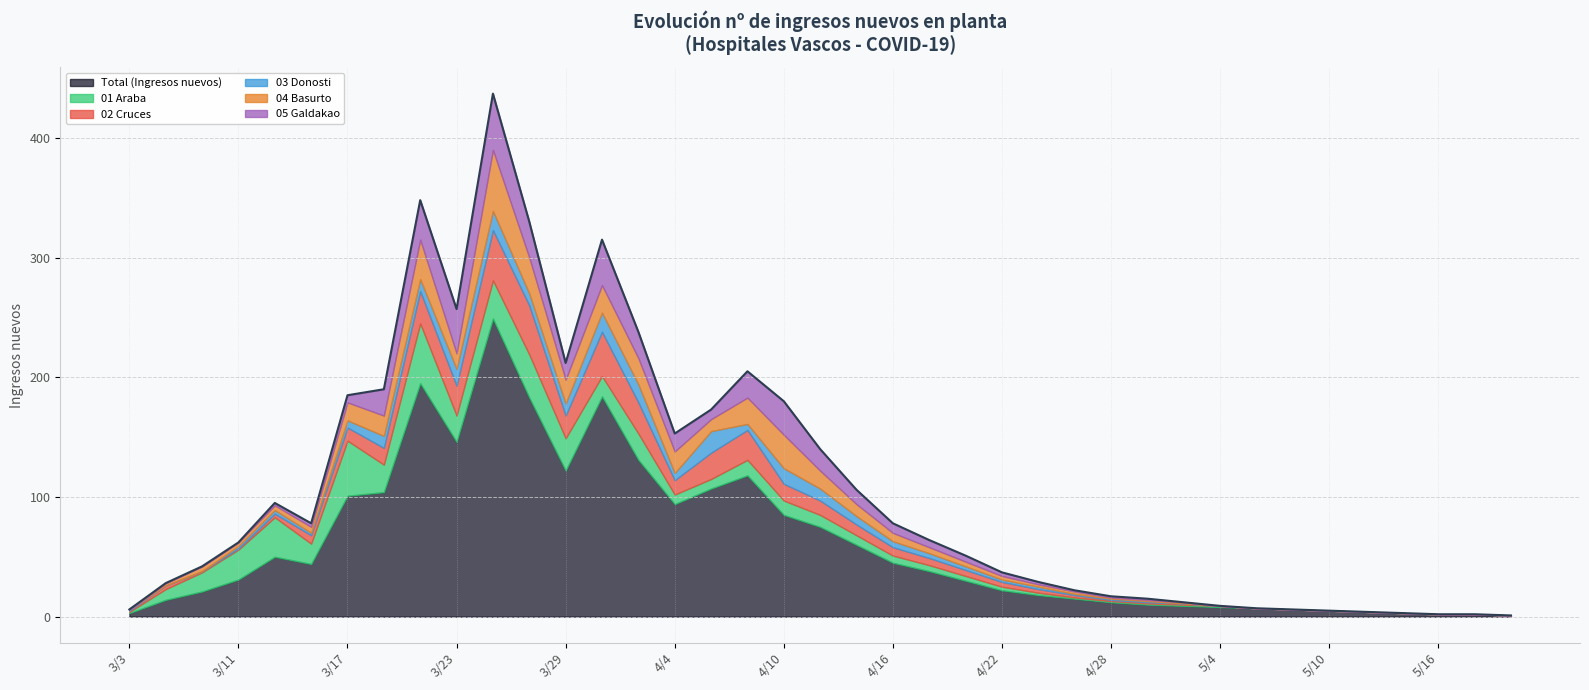

What is the sum of all Total (Ingresos nuevos) values?

2354